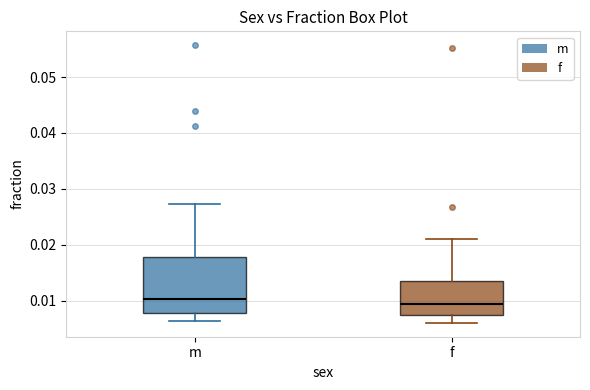

Reading left to right, transcribe this box plot: for each box, give where its median line is, the range the box spans, and where its two whiskers end, as read against the y-axis. The values are not printed on the chart, so give them approximately, as read against the axis.

m: median 0.010, box 0.008 to 0.018, whiskers 0.006 to 0.027
f: median 0.009, box 0.007 to 0.013, whiskers 0.006 to 0.021